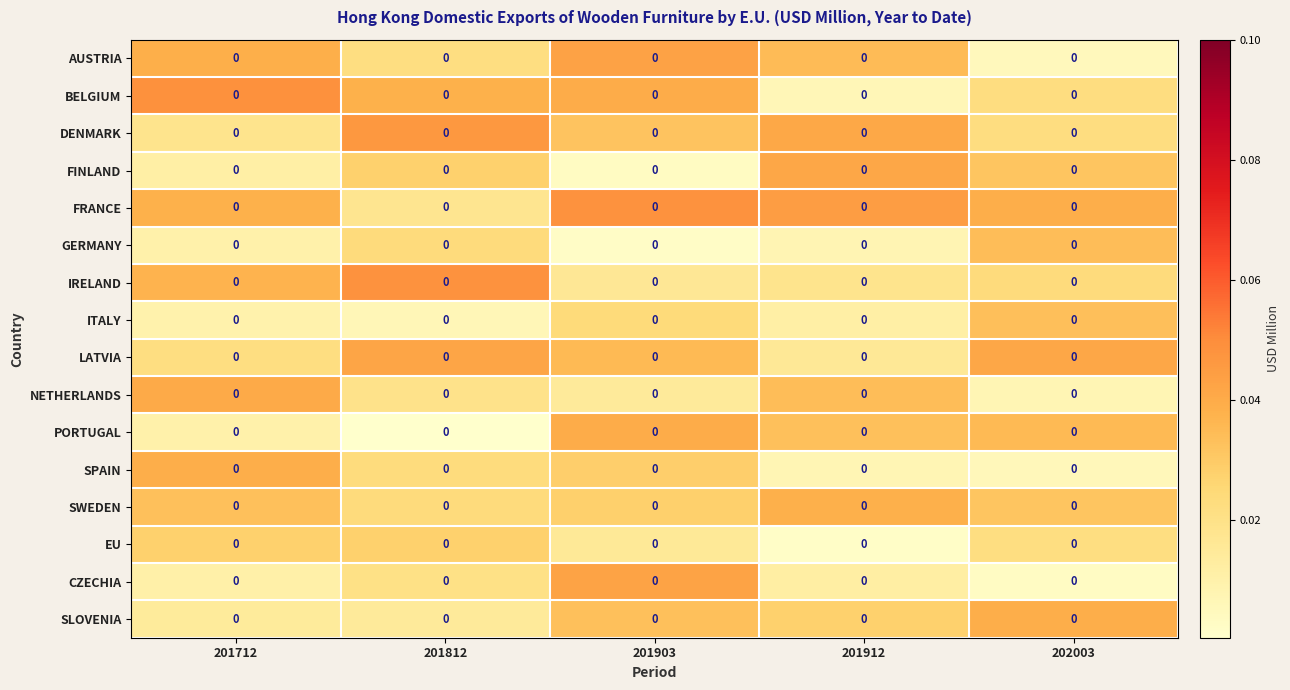

Which has a higher value, 201712 or 201903?

201903